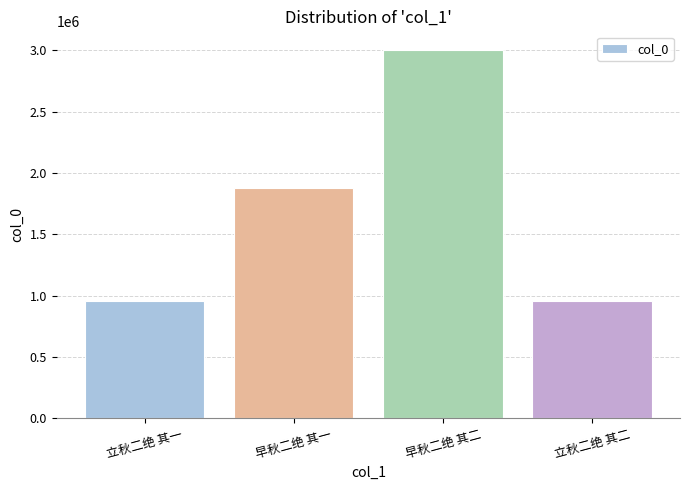

The value at 立秋二绝 其二 is 955732. True or false?

True